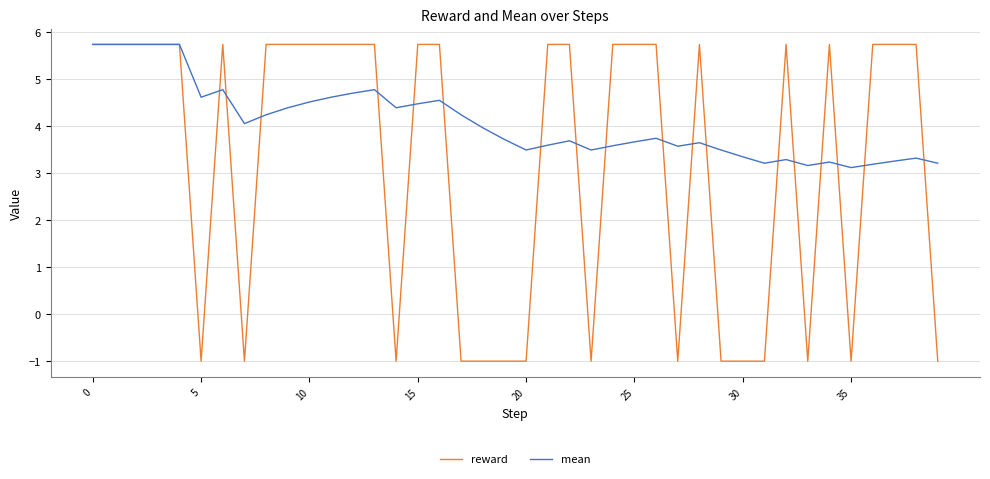

What is the lowest value of the mean series?

3.1